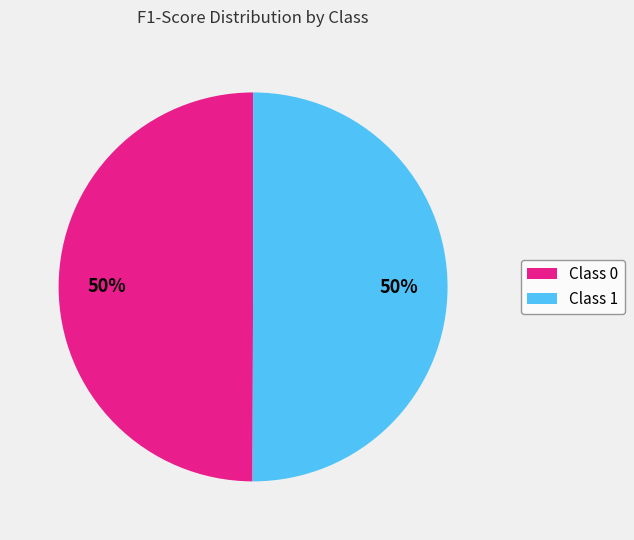

True or false: Class 0 accounts for 50% of the total.

True